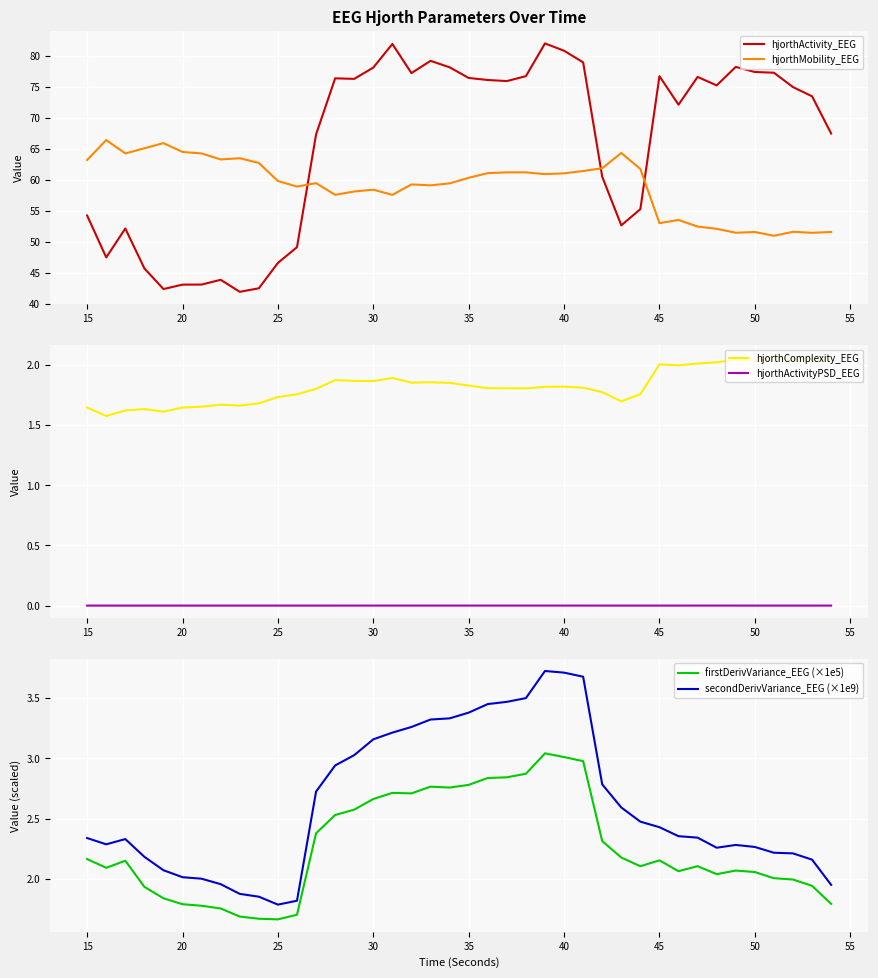

Is this an area chart (filled region under the line)?

No